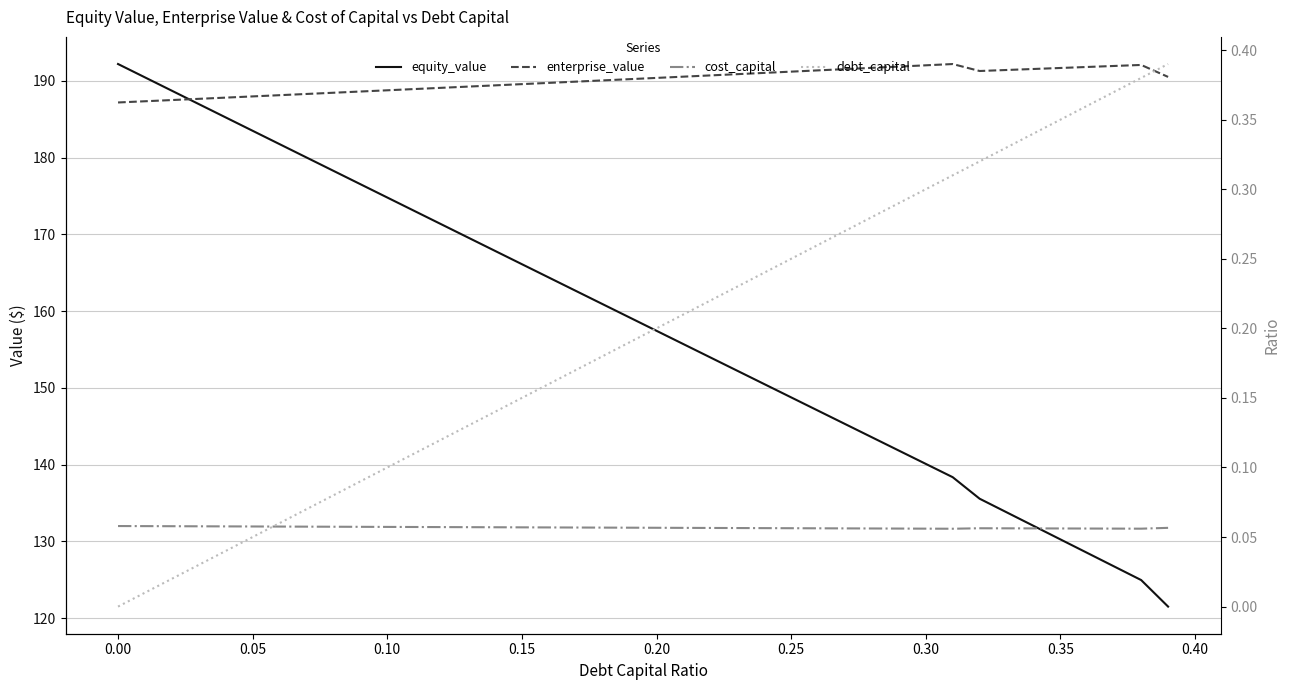

Reading left to right, what are all the values shown in this chart?

equity_value: 192.2	190.5	188.7	187.0	185.2	183.5	181.8	180.0	178.3	176.5	174.8	173.1	171.3	169.6	167.9	166.1	164.4	162.7	160.9	159.2	157.4	155.7	154.0	152.2	150.5	148.8	147.0	145.3	143.6	141.8	140.1	138.4	135.6	133.8	132.0	130.3	128.5	126.7	125.0	121.5
enterprise_value: 187.2	187.4	187.5	187.7	187.8	188.0	188.1	188.3	188.5	188.6	188.8	188.9	189.1	189.3	189.4	189.6	189.7	189.9	190.1	190.2	190.4	190.6	190.7	190.9	191.0	191.2	191.4	191.5	191.7	191.9	192.0	192.2	191.3	191.4	191.6	191.7	191.8	192.0	192.1	190.5
cost_capital: 0.1	0.1	0.1	0.1	0.1	0.1	0.1	0.1	0.1	0.1	0.1	0.1	0.1	0.1	0.1	0.1	0.1	0.1	0.1	0.1	0.1	0.1	0.1	0.1	0.1	0.1	0.1	0.1	0.1	0.1	0.1	0.1	0.1	0.1	0.1	0.1	0.1	0.1	0.1	0.1
debt_capital: 0.0	0.0	0.0	0.0	0.0	0.1	0.1	0.1	0.1	0.1	0.1	0.1	0.1	0.1	0.1	0.1	0.2	0.2	0.2	0.2	0.2	0.2	0.2	0.2	0.2	0.2	0.3	0.3	0.3	0.3	0.3	0.3	0.3	0.3	0.3	0.3	0.4	0.4	0.4	0.4